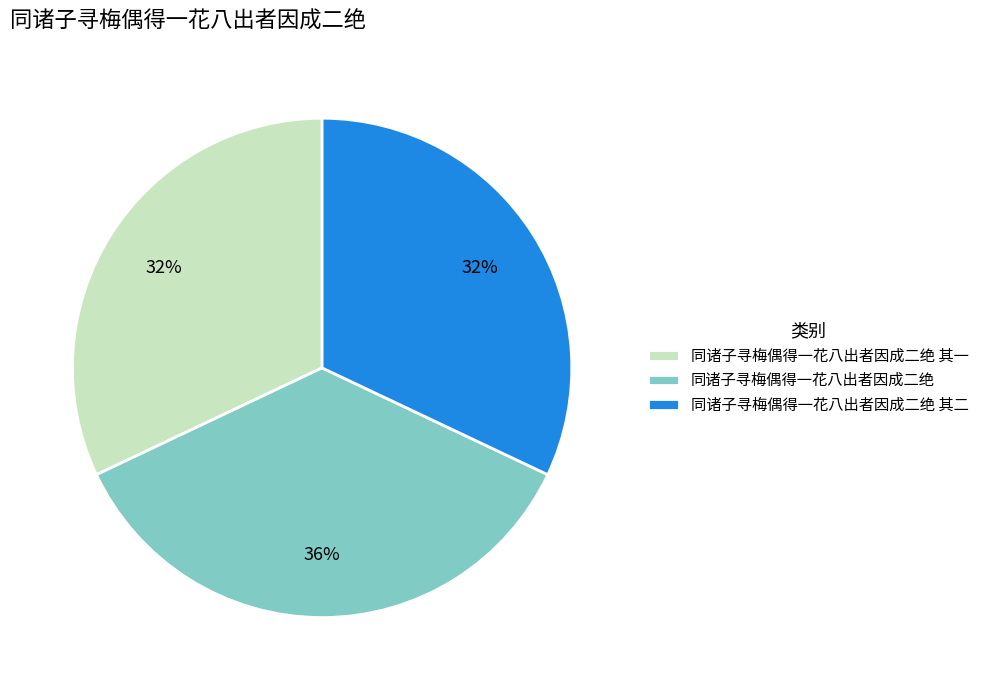

To the nearest percent, what is the average slice percentage?

33%